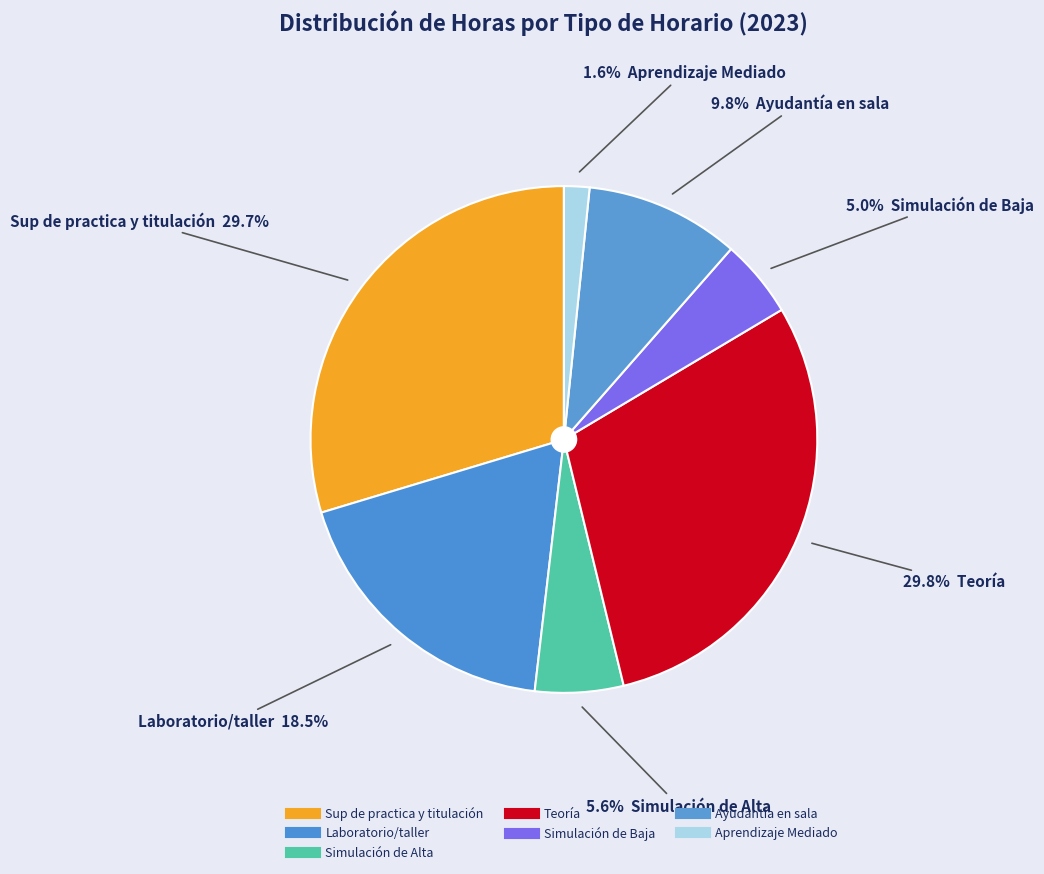

Count the number of slices in the pie.

7